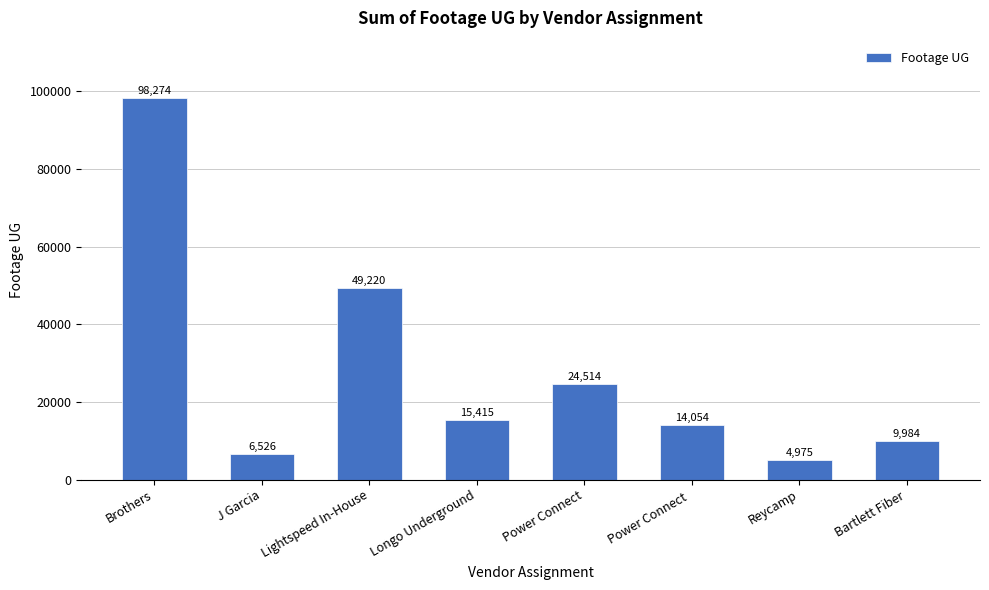

The value at J Garcia is 6526. True or false?

True